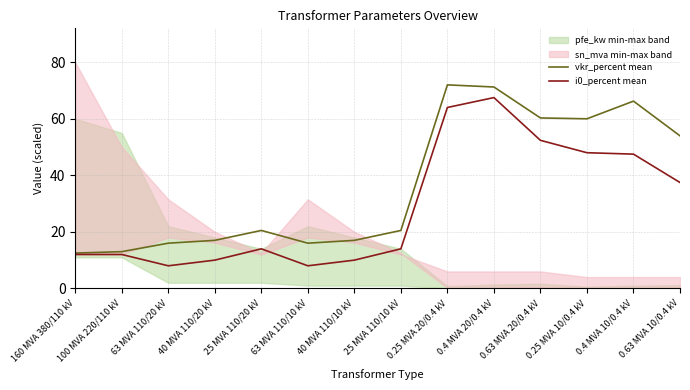

True or false: i0_percent mean and vkr_percent mean cross at least once.

False